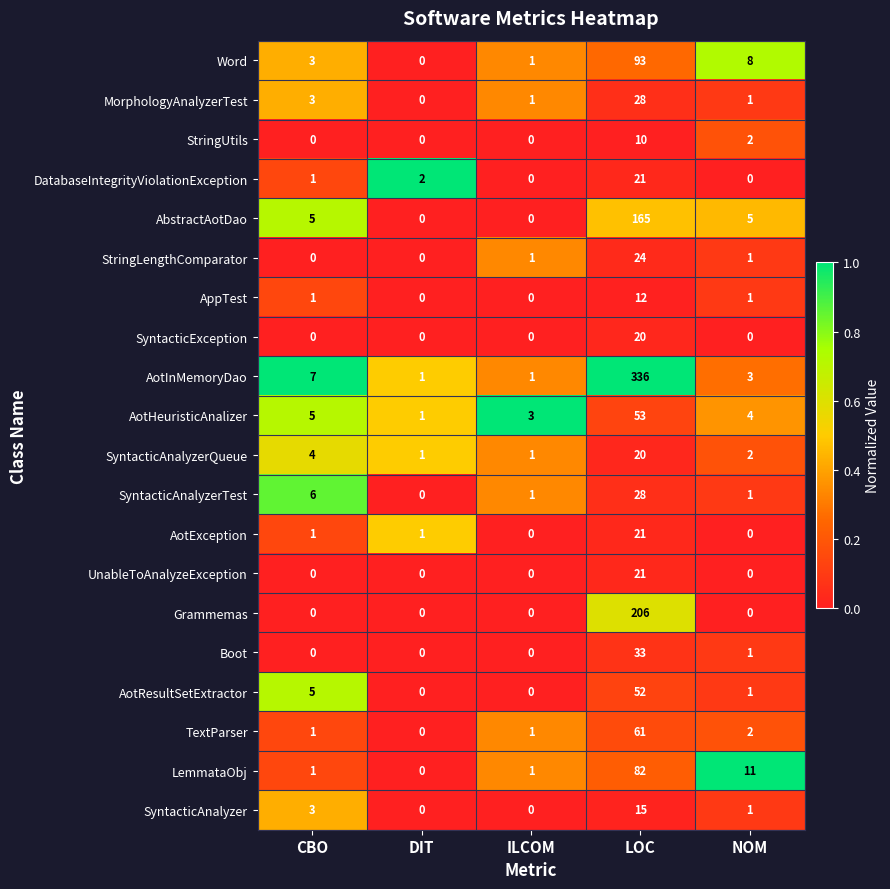

What is the total value across all series at CBO?

46